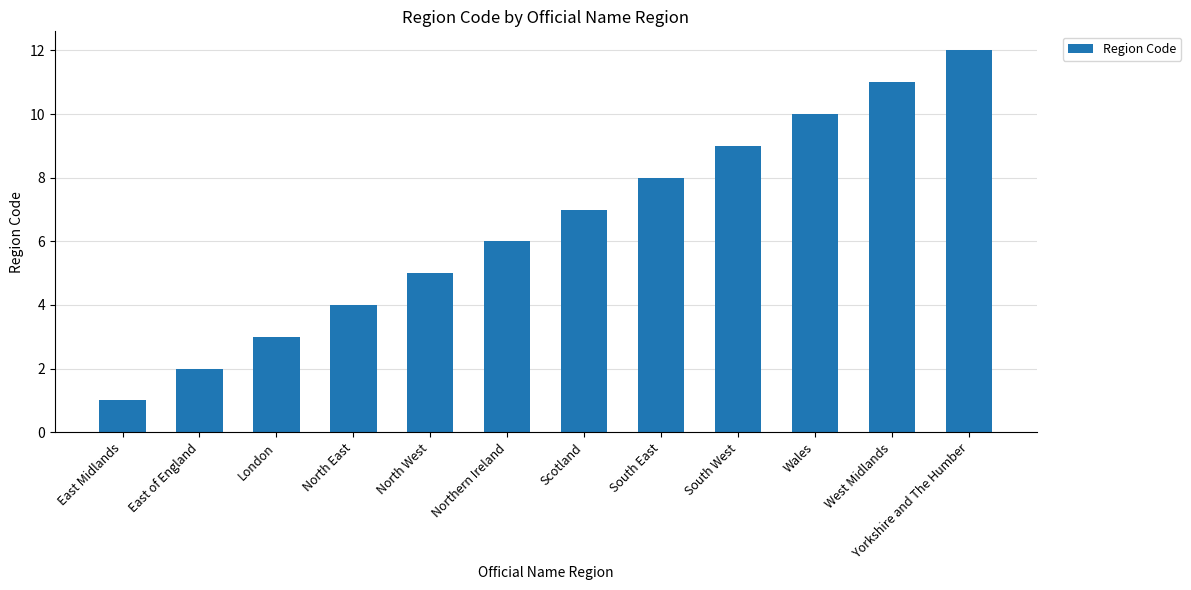

Reading right to left, extract all data points from this chart.

12	11	10	9	8	7	6	5	4	3	2	1